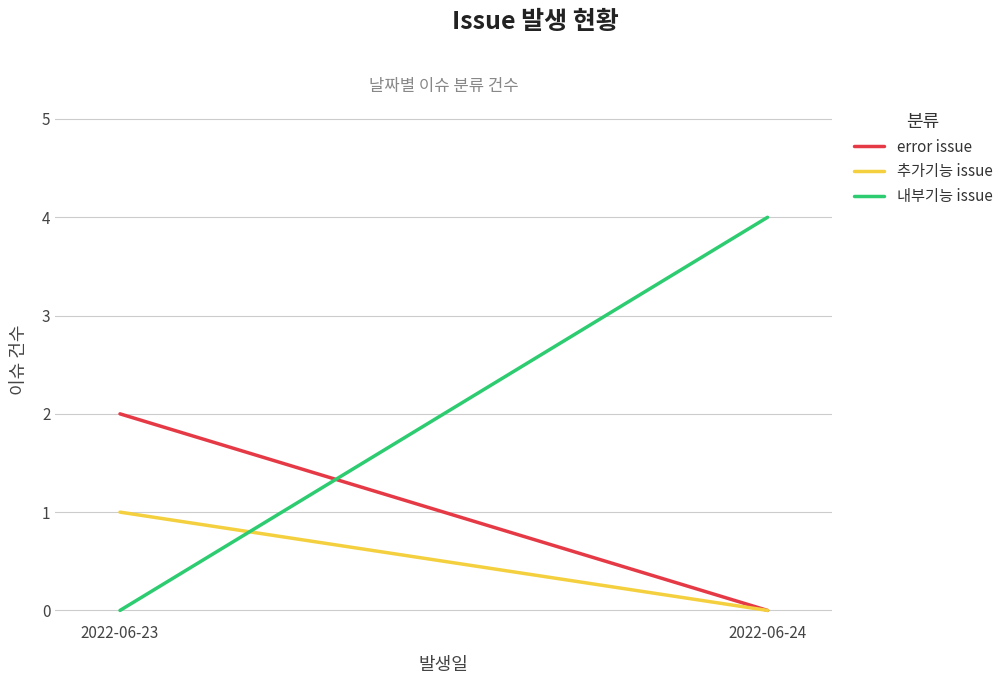

Rank the categories by 내부기능 issue value from lowest to highest.

2022-06-23, 2022-06-24